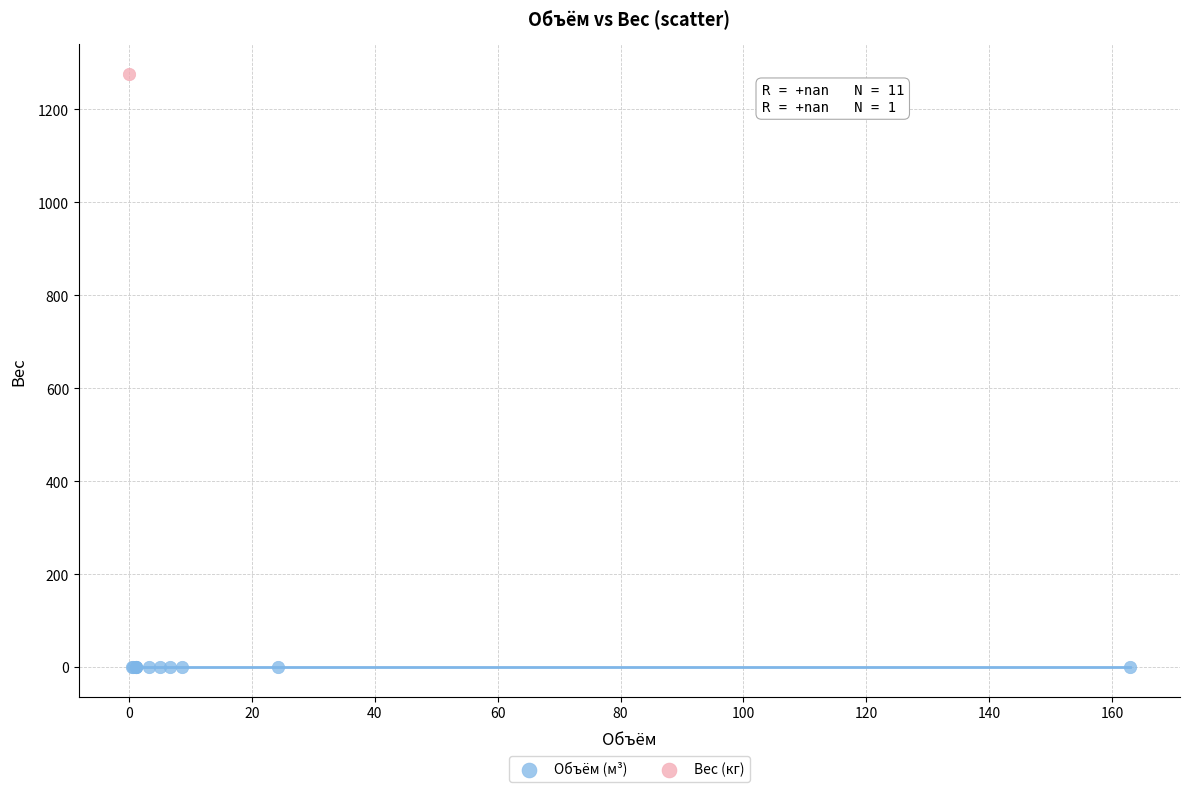

Which series contains the highest Y value?

Вес (кг)